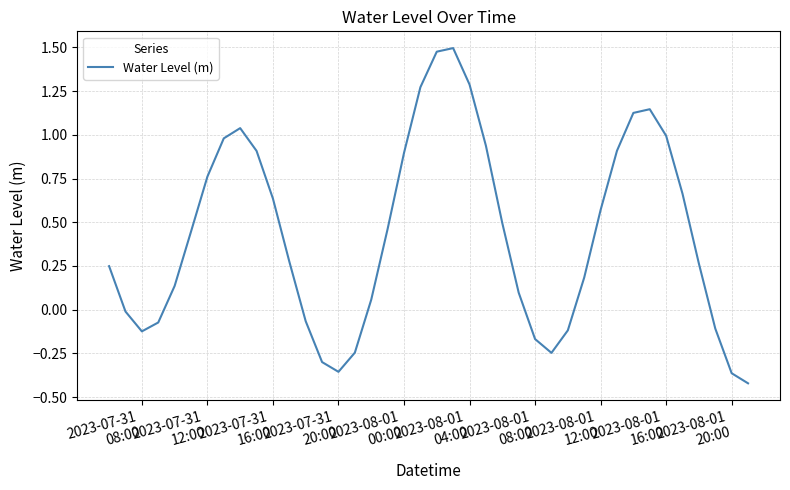

How many lines are shown in the chart?

1